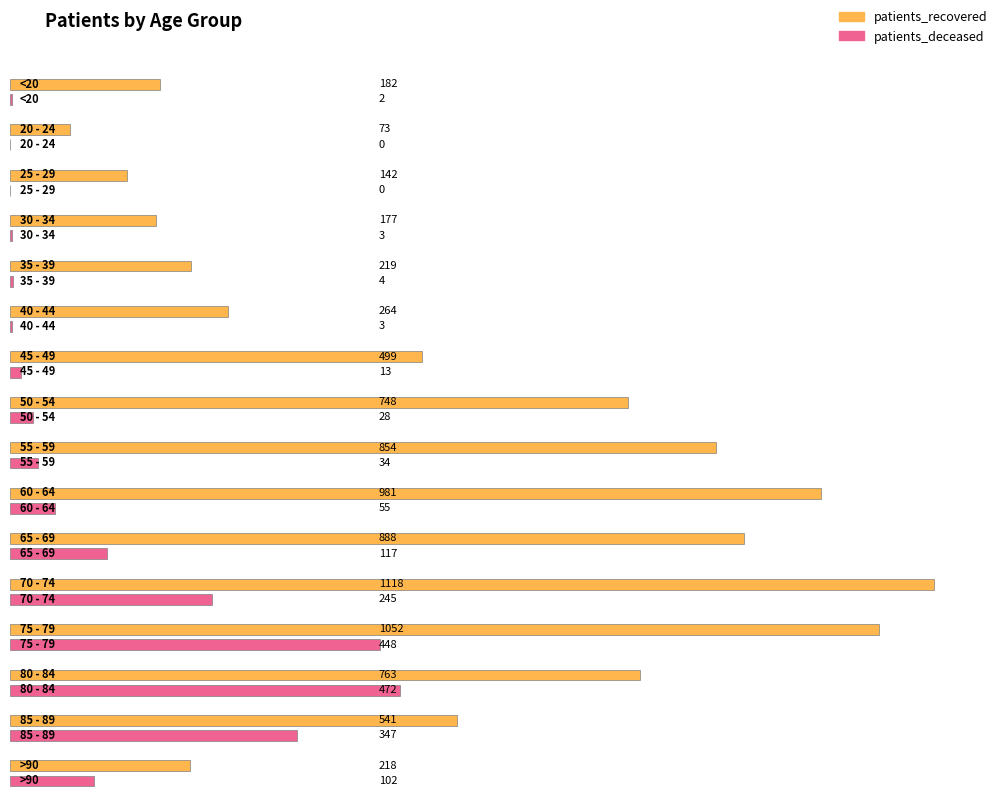

True or false: patients_recovered has a value of 142 at 25 - 29.

True